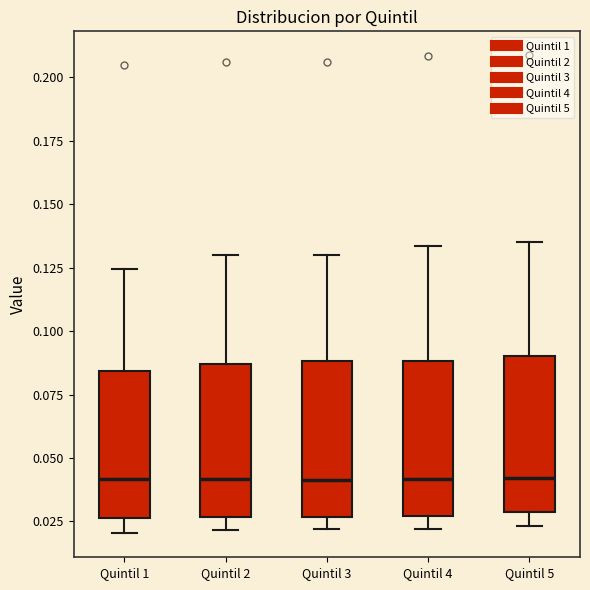

Reading left to right, transcribe this box plot: for each box, give where its median line is, the range the box spans, and where its two whiskers end, as read against the y-axis. The values are not printed on the chart, so give them approximately, as read against the axis.

Quintil 1: median 0.040, box 0.025 to 0.085, whiskers 0.020 to 0.125
Quintil 2: median 0.040, box 0.025 to 0.085, whiskers 0.020 to 0.130
Quintil 3: median 0.040, box 0.025 to 0.090, whiskers 0.020 to 0.130
Quintil 4: median 0.040, box 0.025 to 0.090, whiskers 0.020 to 0.135
Quintil 5: median 0.040, box 0.030 to 0.090, whiskers 0.025 to 0.135